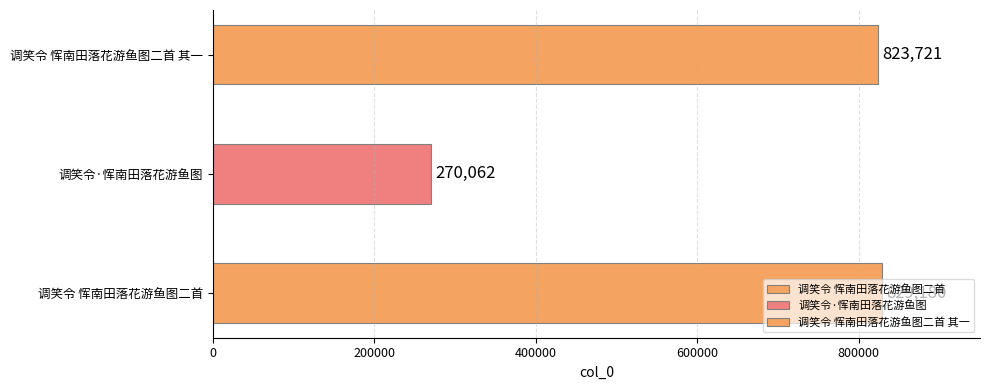

Approximately how many times larger is the value at 调笑令·恽南田落花游鱼图 compared to 调笑令 恽南田落花游鱼图二首 其一?

0.3